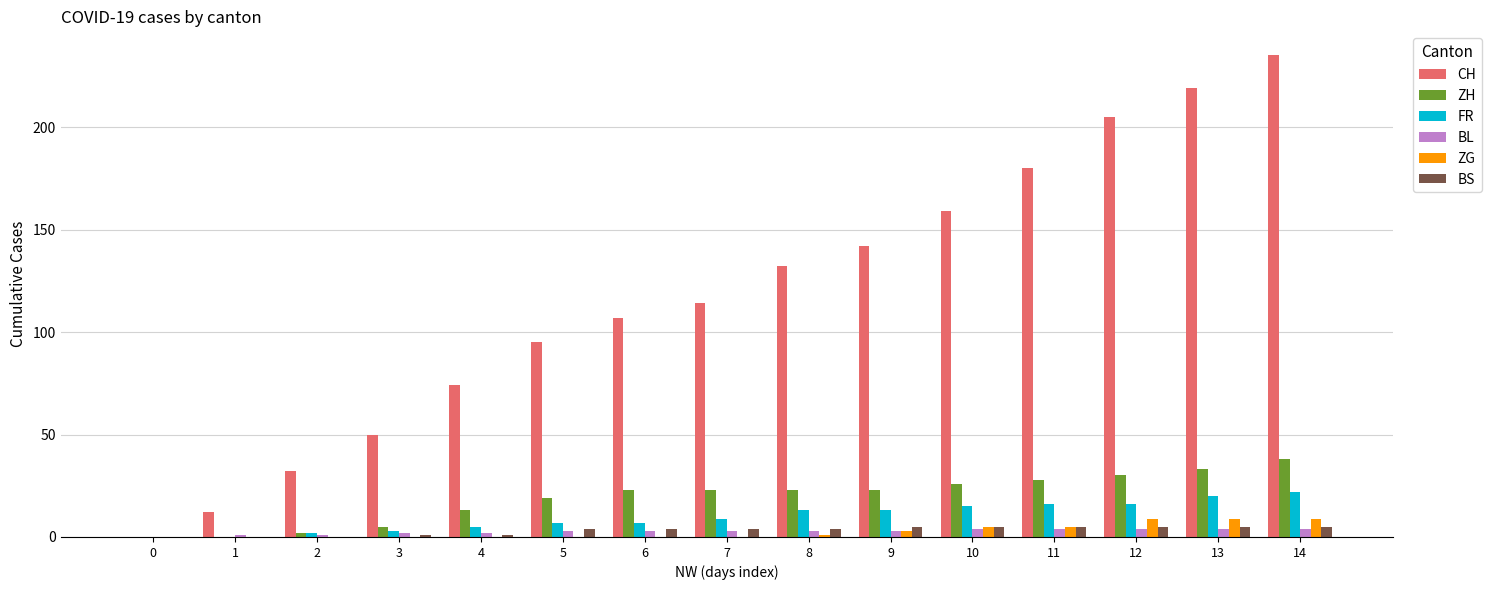

How many categories are shown in the chart?

15